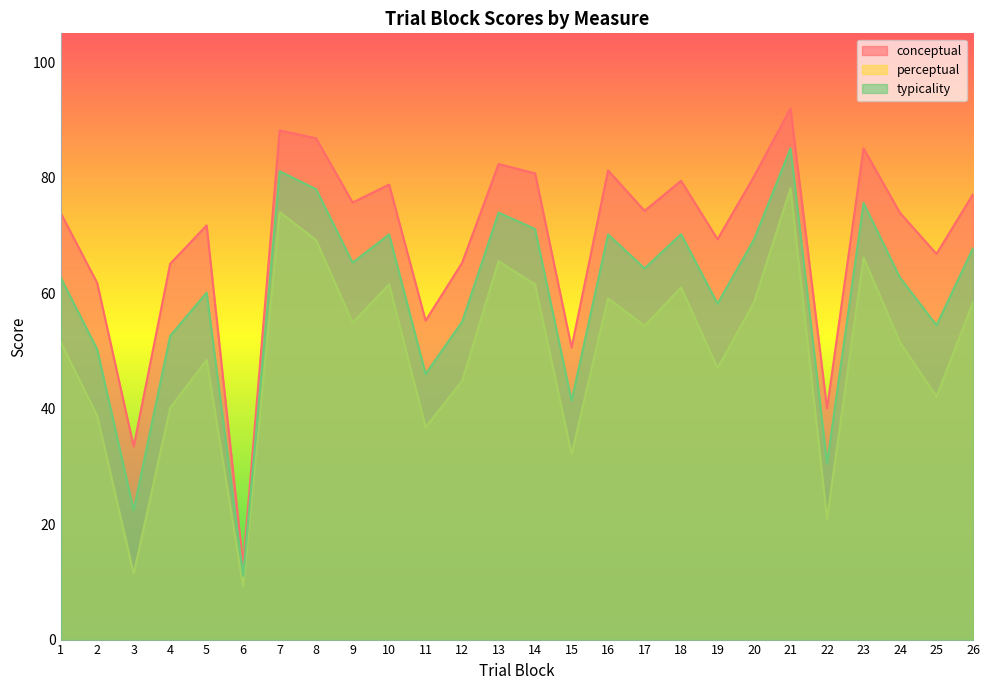

Where is conceptual nearest to the value 52?

15